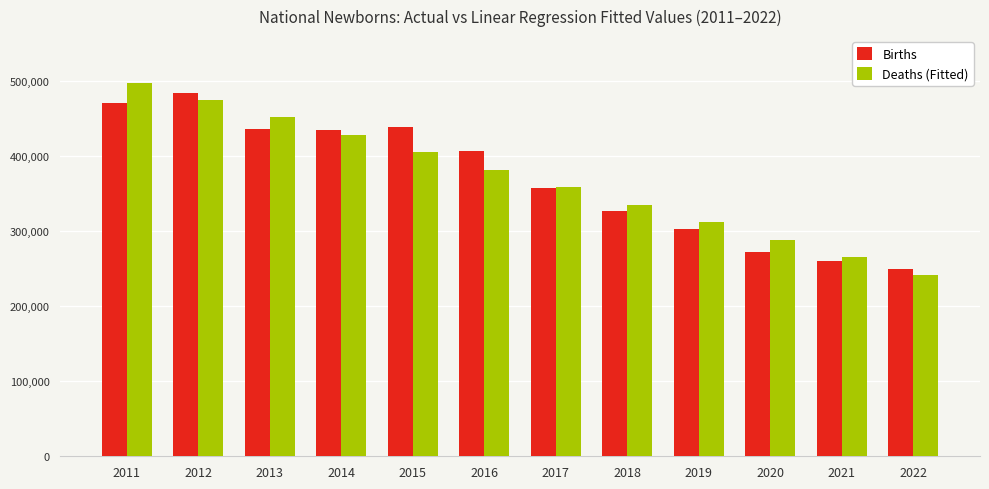

What is the approximate value of Births at 2022?

249186.0